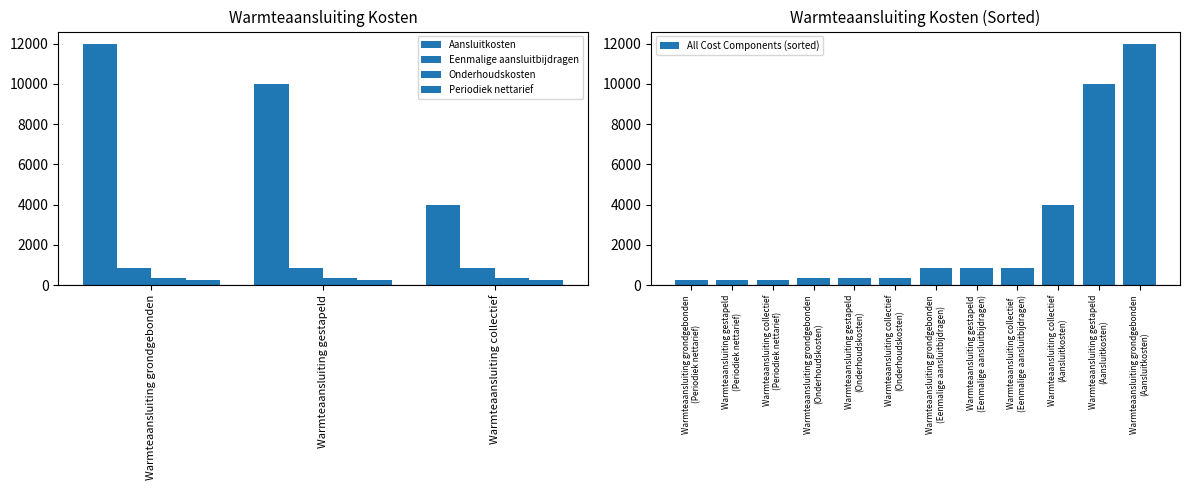

What is the minimum value shown in the chart?

267.9